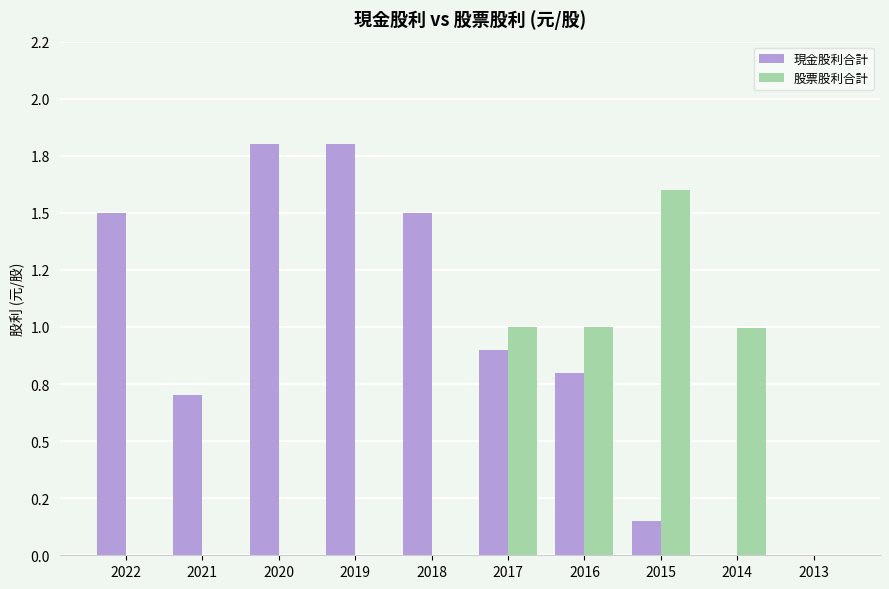

Reading left to right, what are all the values shown in this chart?

現金股利合計: 1.5	0.7	1.8	1.8	1.5	0.9	0.8	0.1	0.0	0.0
股票股利合計: 0.0	0.0	0.0	0.0	0.0	1.0	1.0	1.6	1.0	0.0